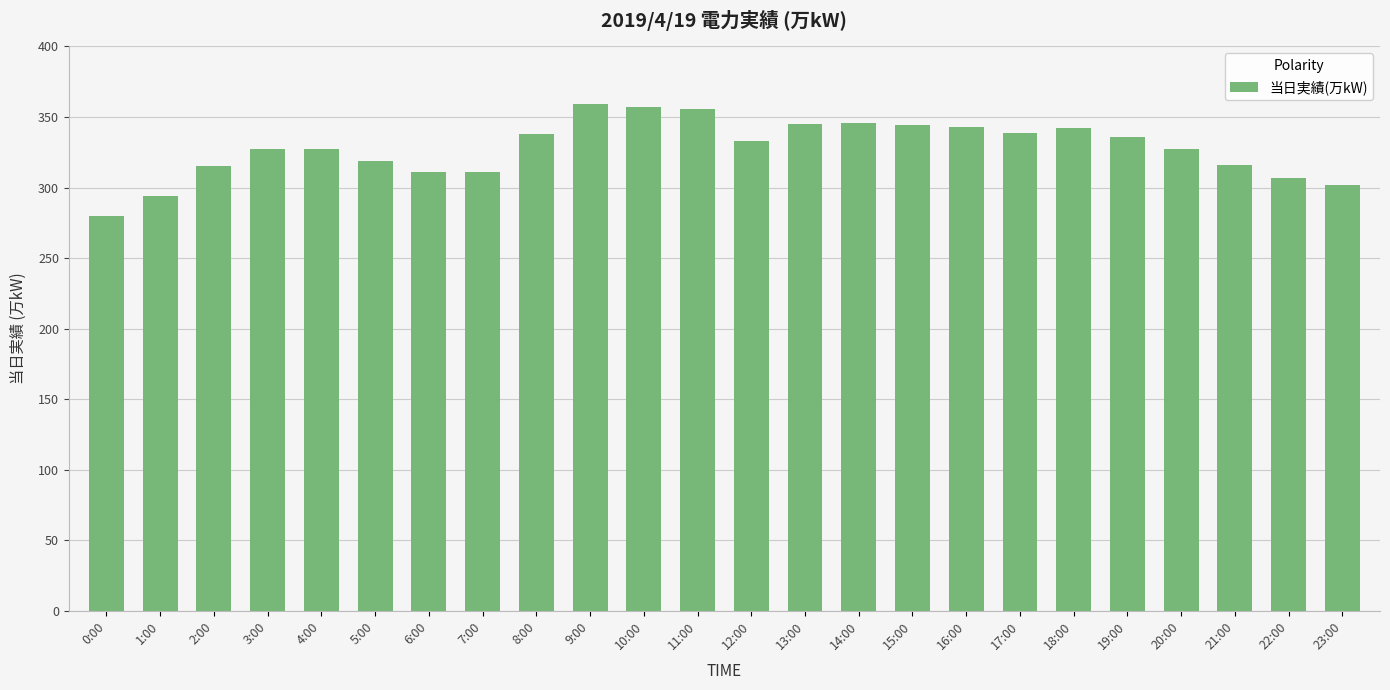

What is the difference between the values at 1:00 and 10:00?

63